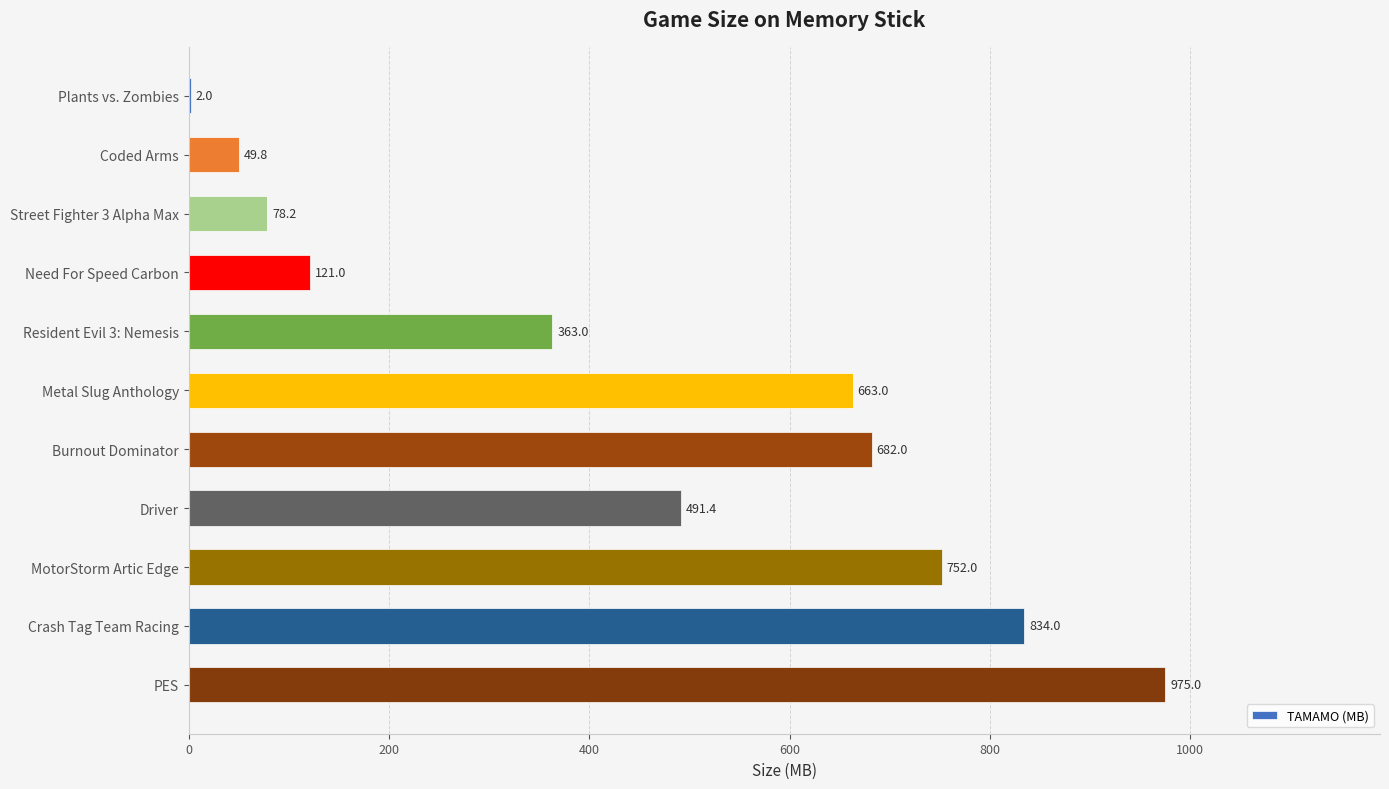

Count the number of categories in the chart.

11